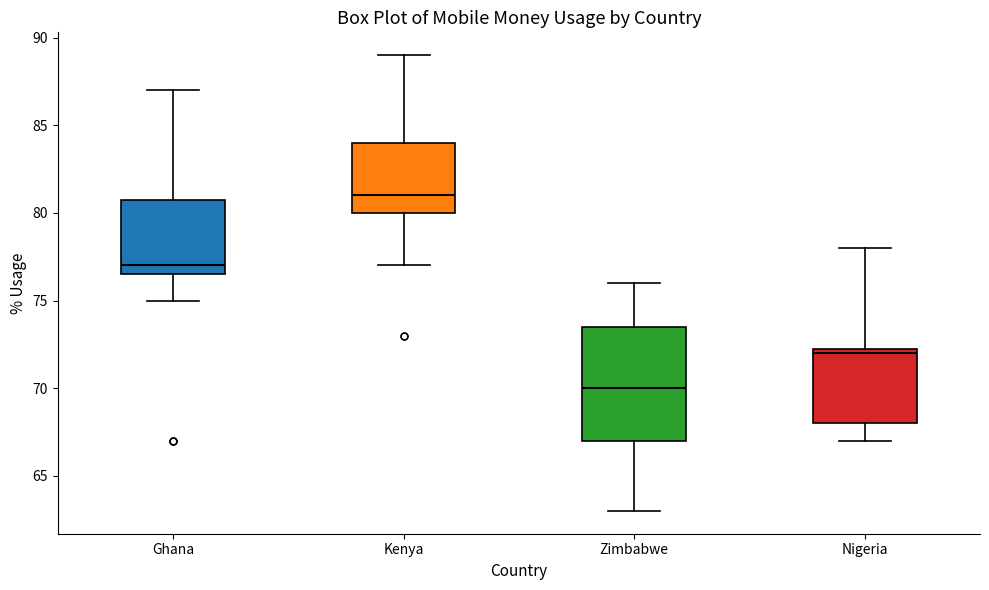

Where does the median line of the box for Zimbabwe sit on the y-axis? The values are not printed on the chart, so give them approximately, as read against the axis.

70.0